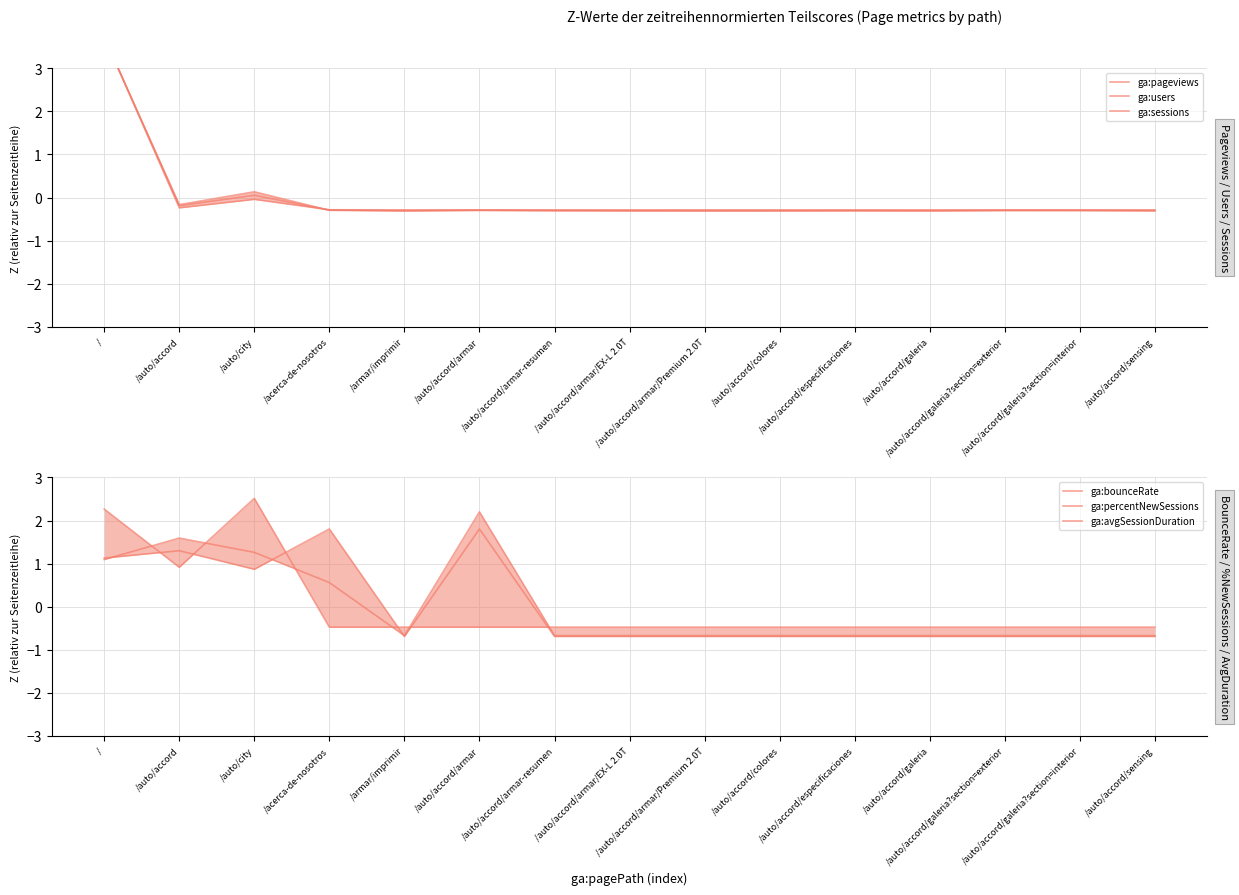

What is the difference between the second highest and minimum values in the ga:users series?

0.4